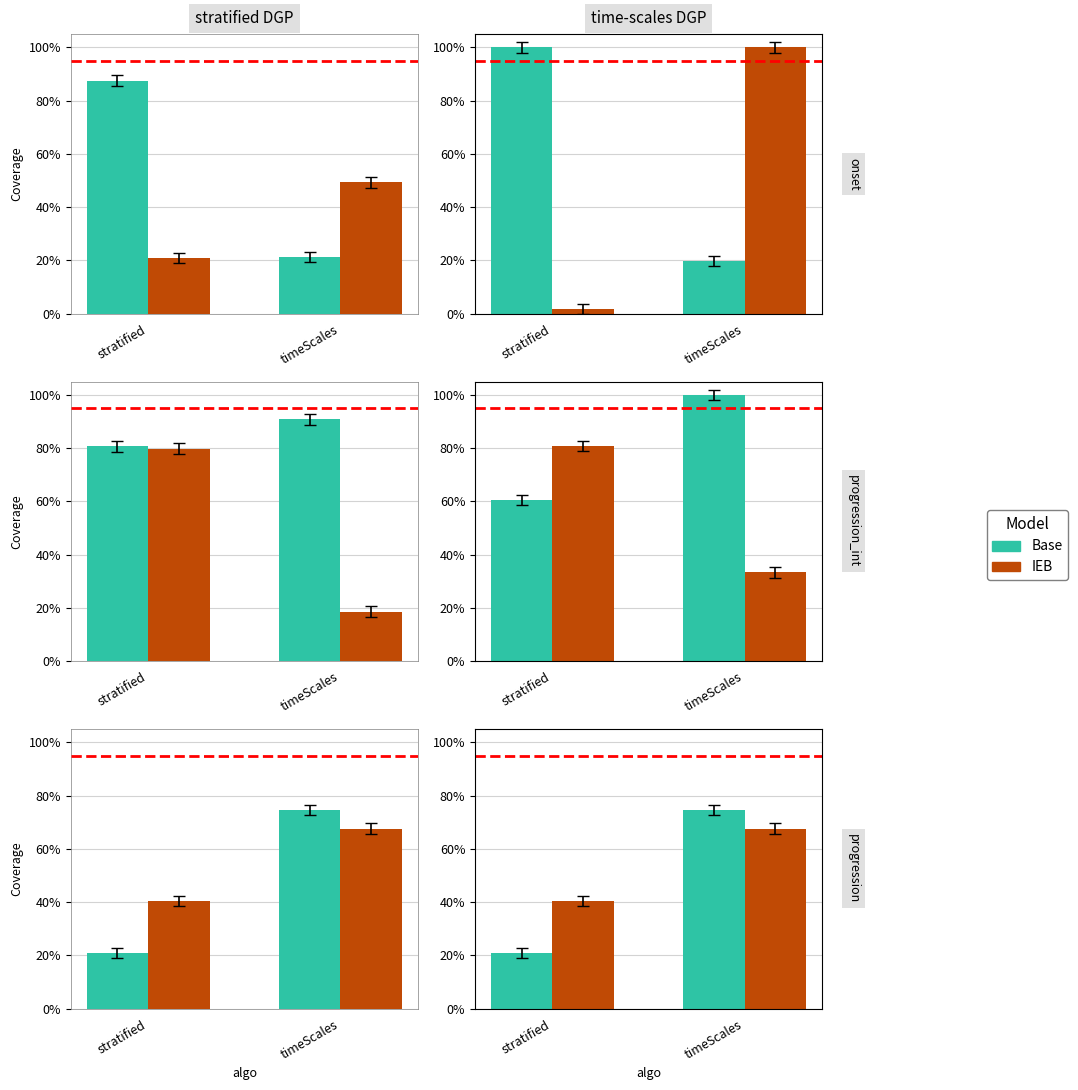

Rank the series by their maximum value, from highest to lowest.

Base, IEB